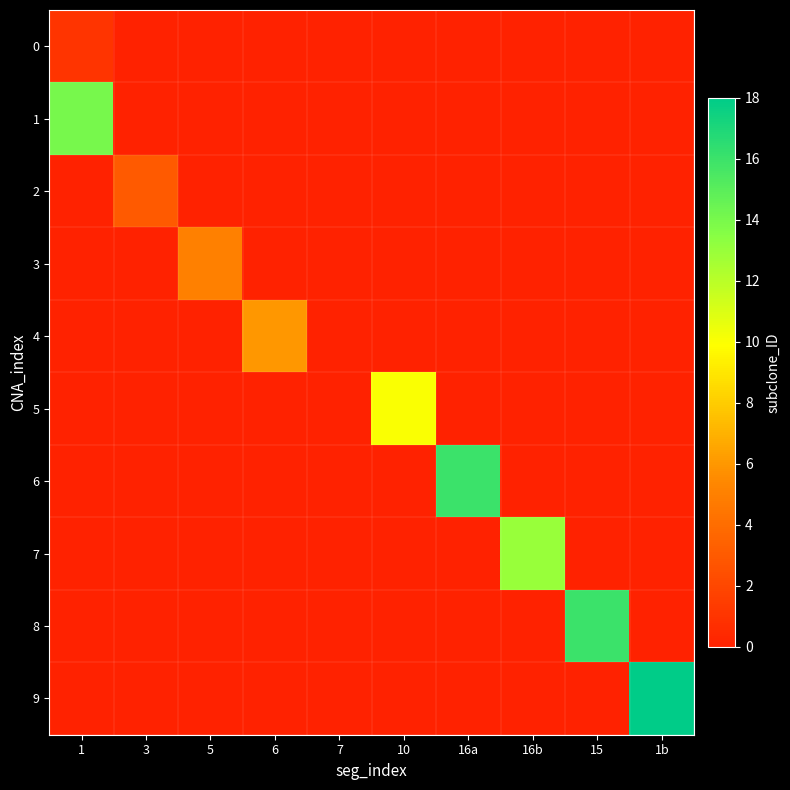

How many distinct data groups are displayed?

10